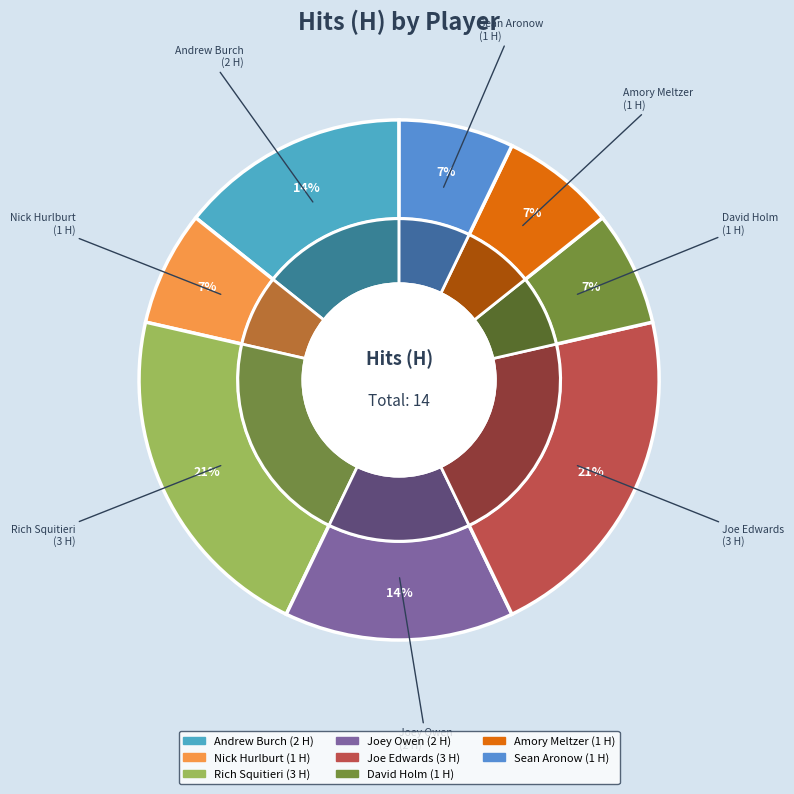

Which has a higher value, David Holm or Amory Meltzer?

David Holm